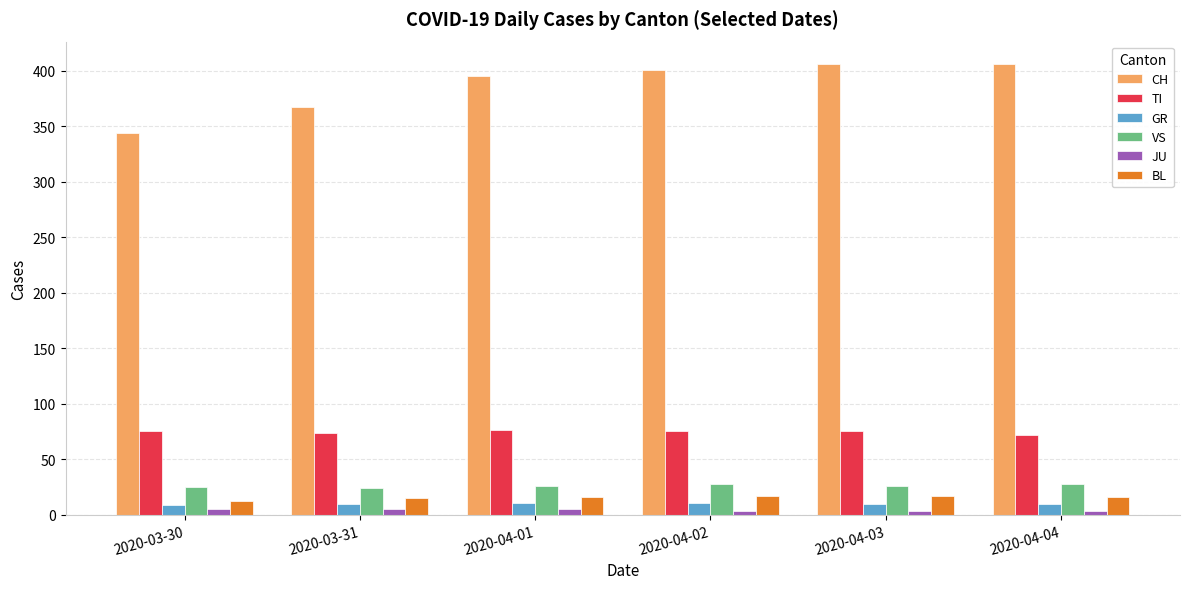

The value of JU at 2020-04-03 is 3. True or false?

True